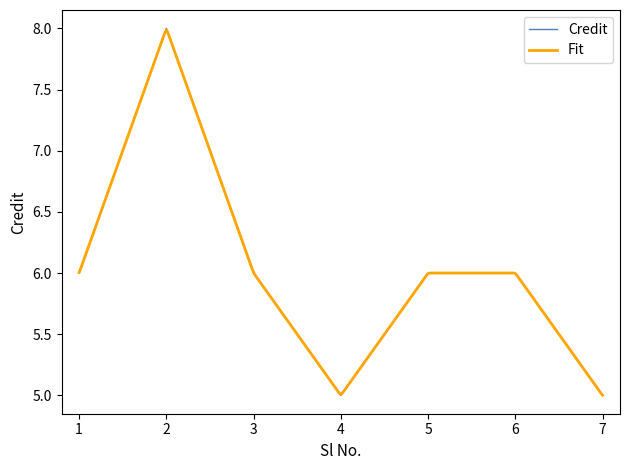

The value at 1 is 10. True or false?

False